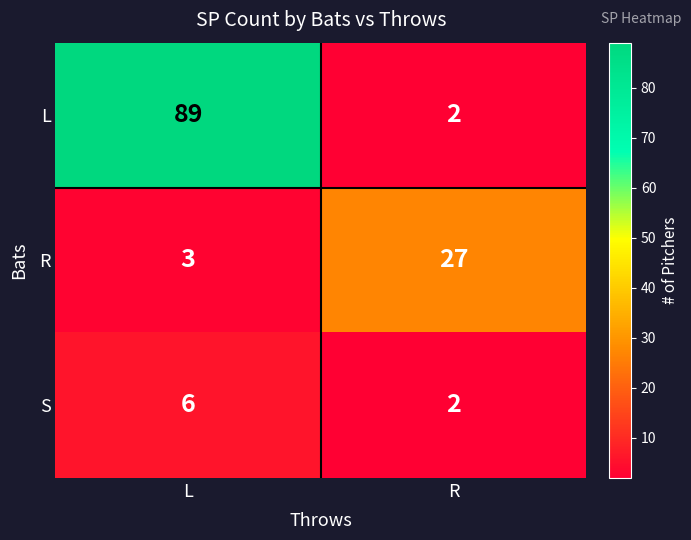

Reading left to right, list all the values displayed in this chart.

L: L=89	R=2
R: L=3	R=27
S: L=6	R=2